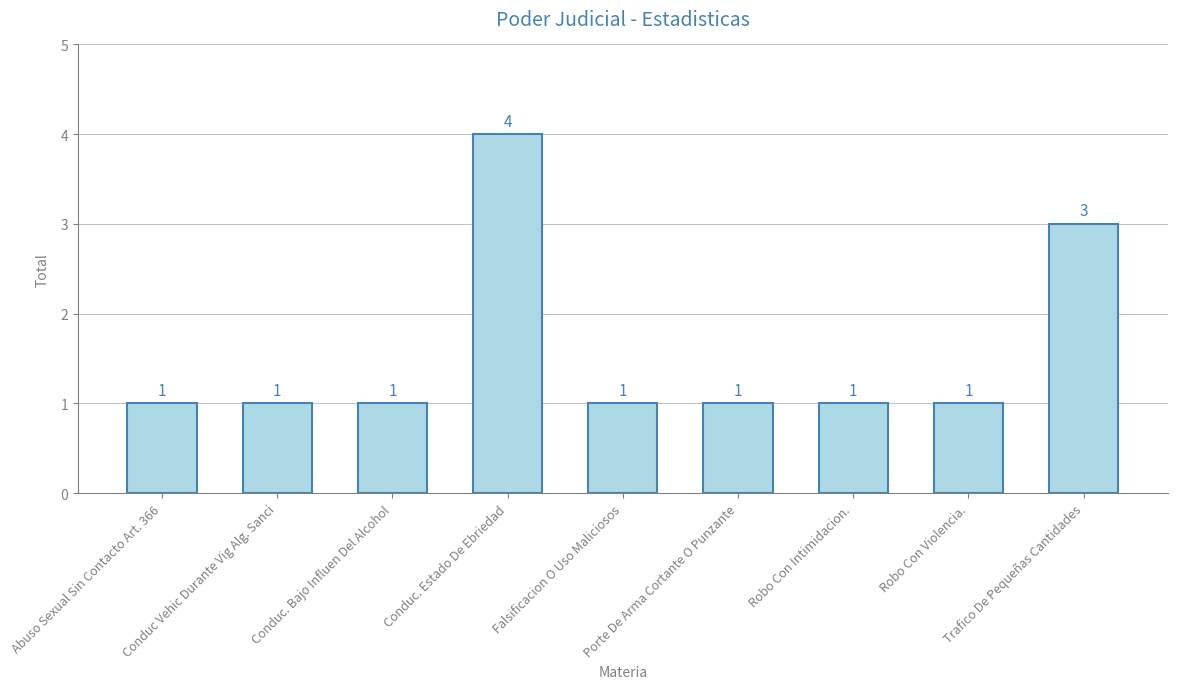

What is the difference between the maximum and second lowest values?

3